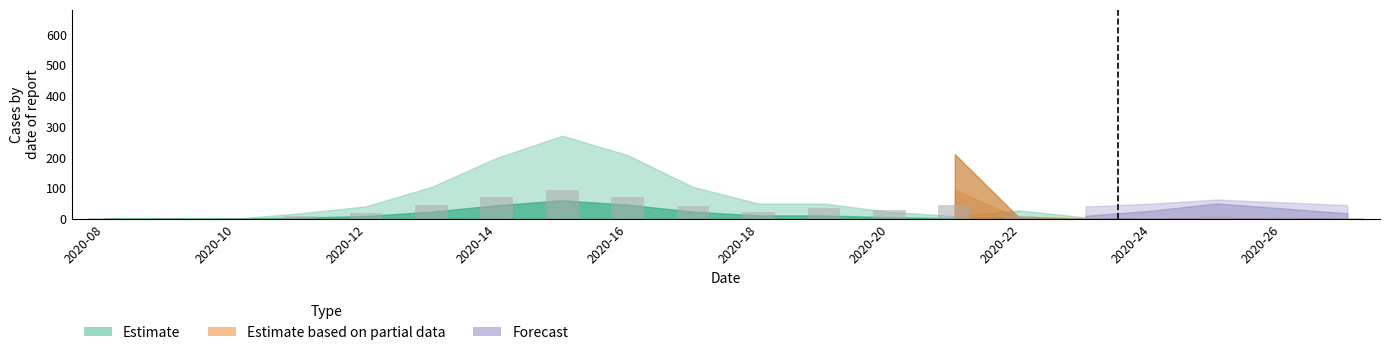

What is the sum of all values?

512.0